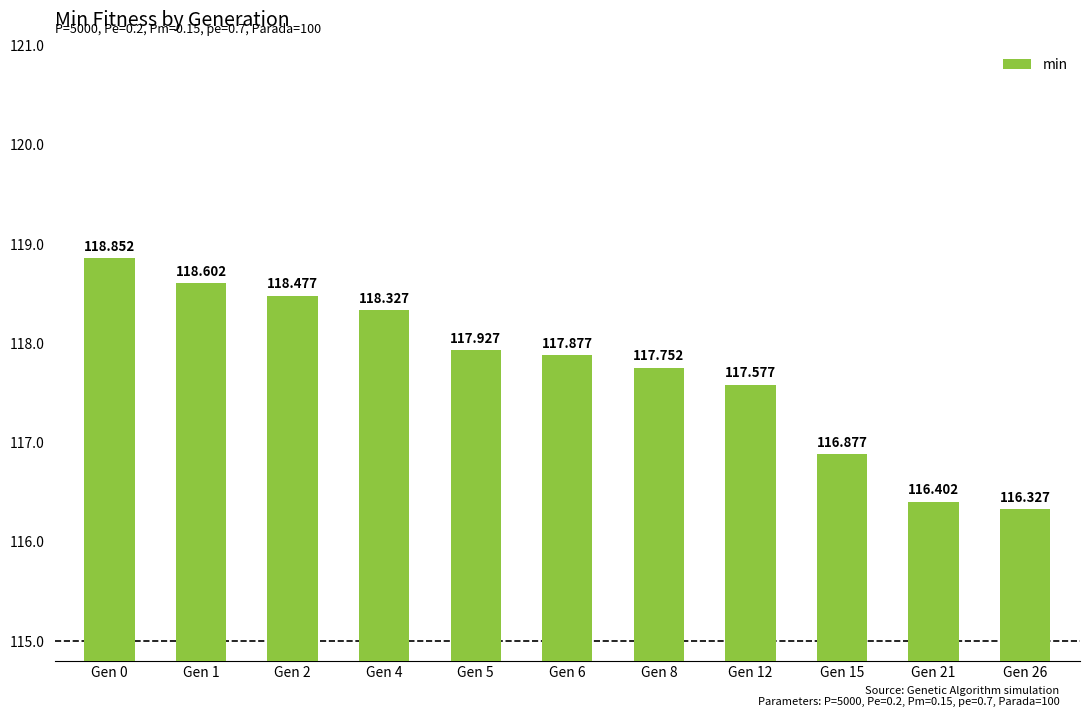

What is the value of the 1st bar from the left?

118.9